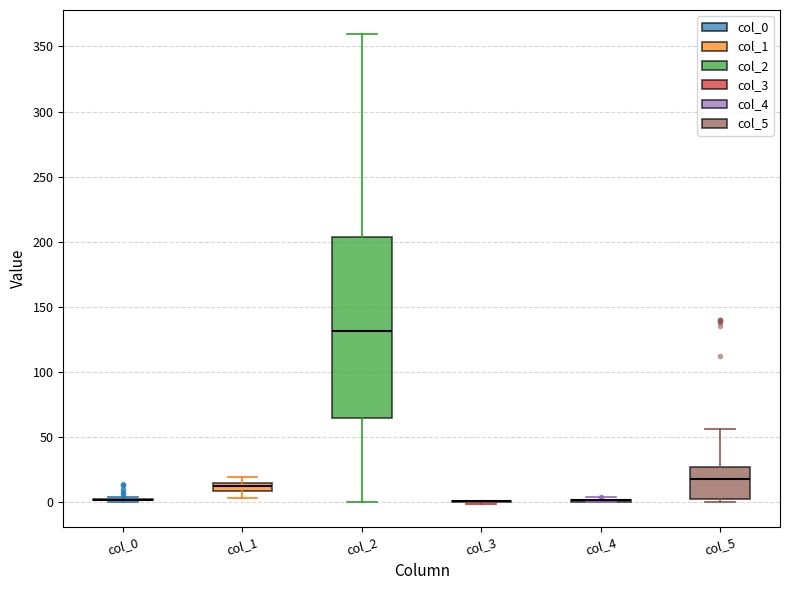

Which box is the tallest, from its lower edge to its upper edge?

col_2